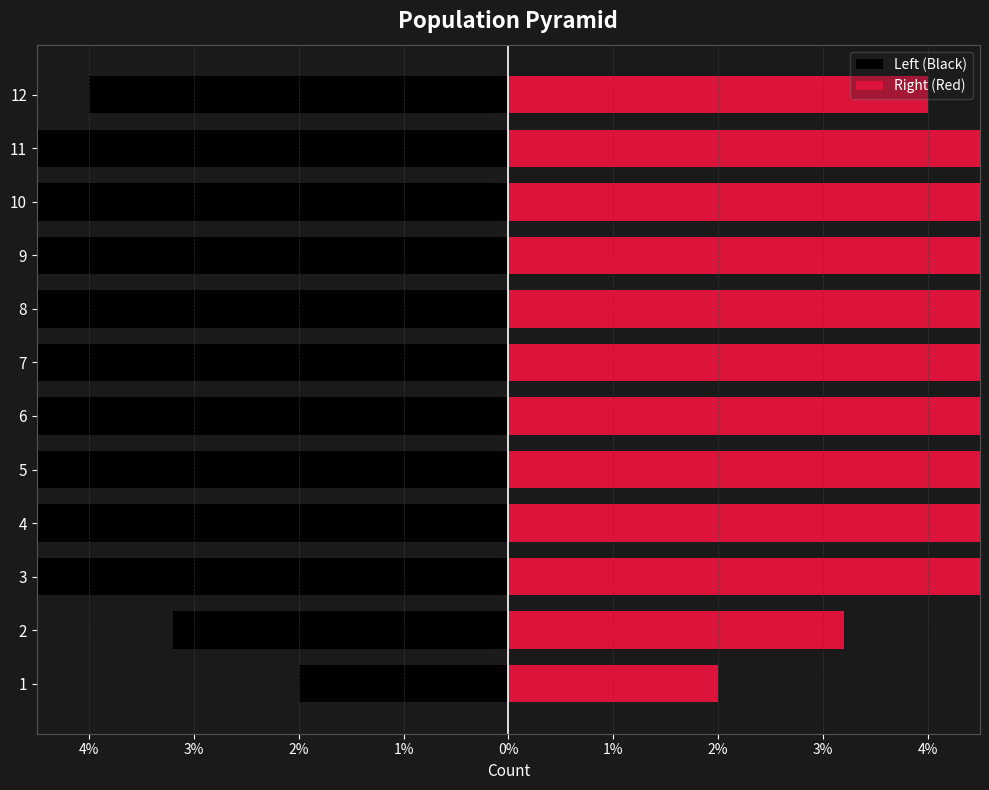

How many bars are there in total?

24